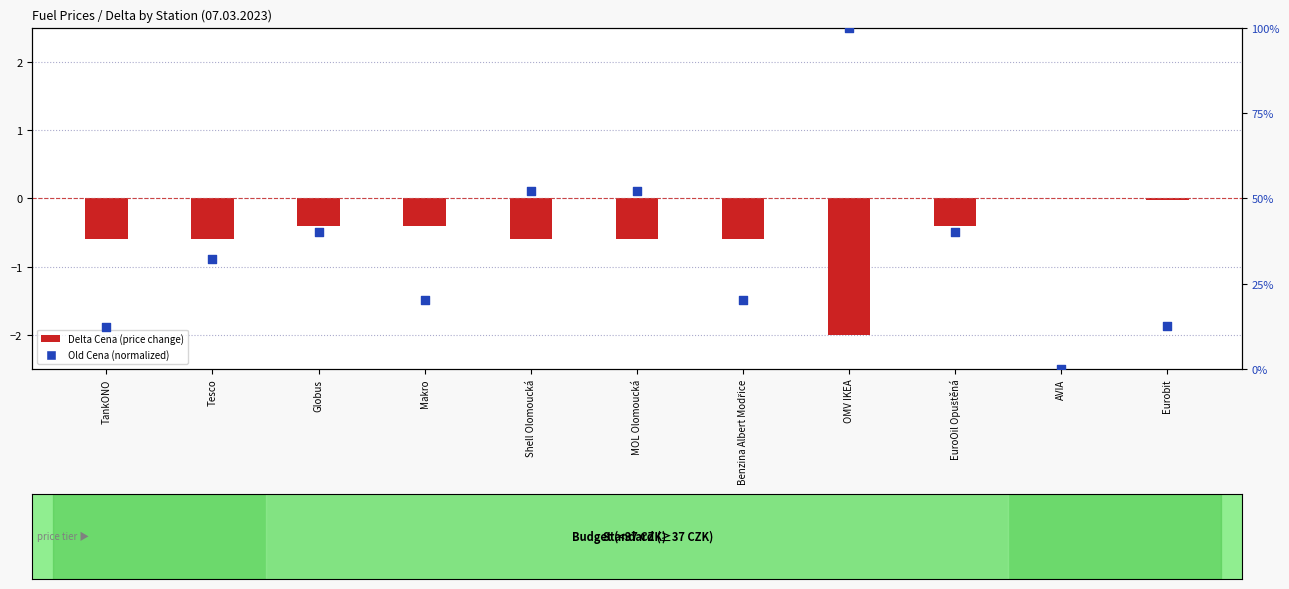

Which has a higher value, EuroOil Opuštěná or TankONO?

EuroOil Opuštěná